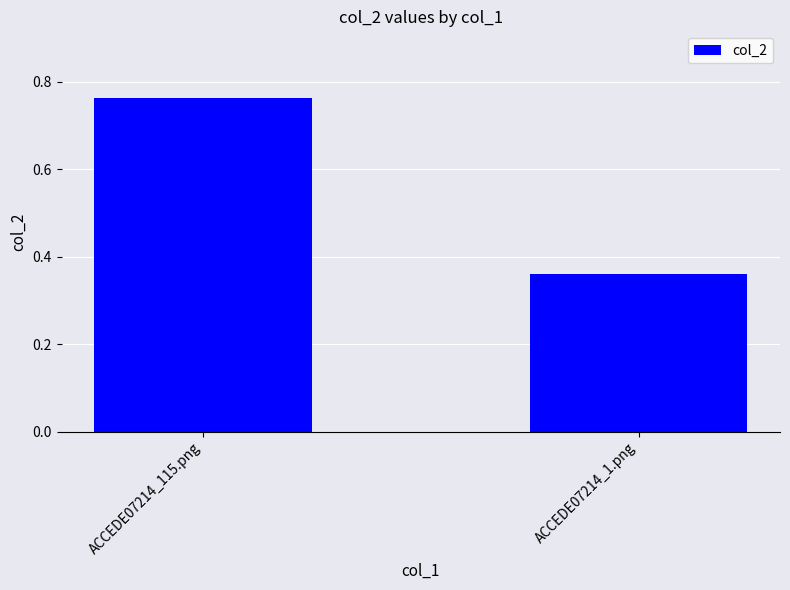

Which has a higher value, ACCEDE07214_1.png or ACCEDE07214_115.png?

ACCEDE07214_115.png